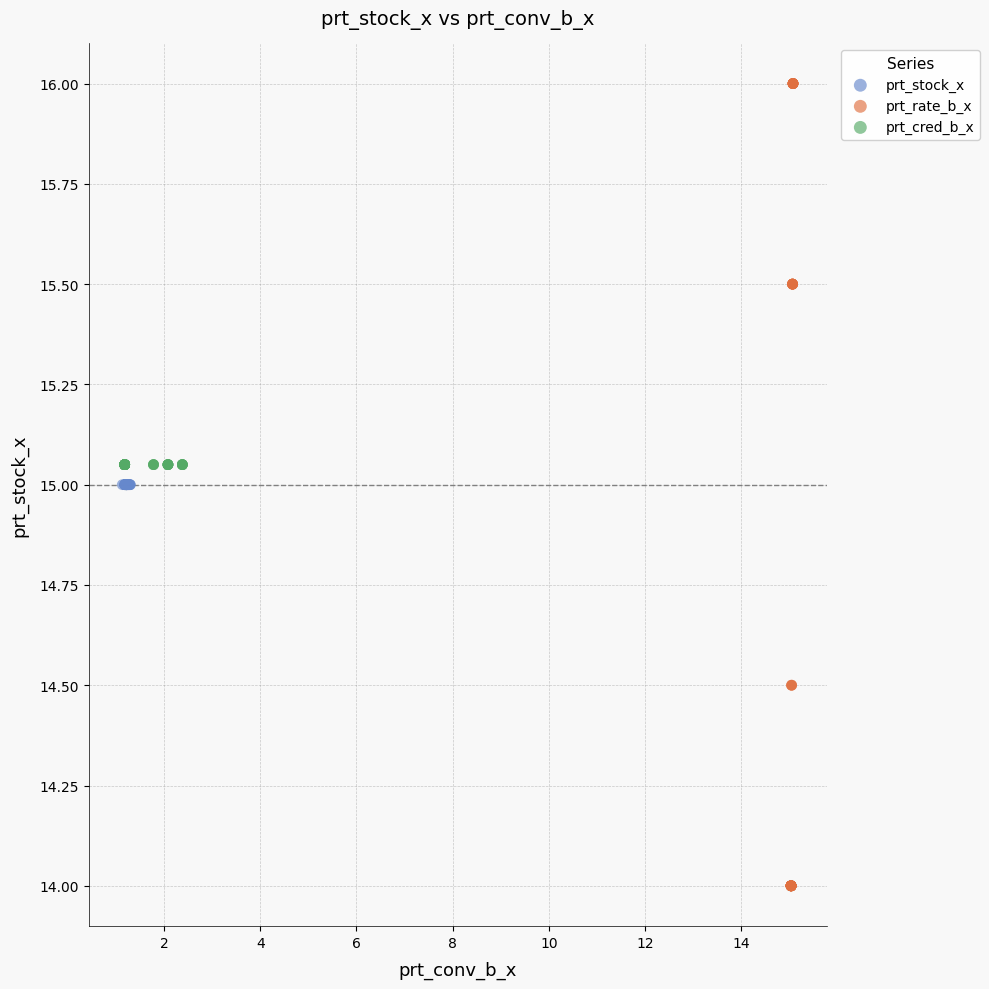

What are all the series names shown in the legend?

prt_stock_x, prt_rate_b_x, prt_cred_b_x